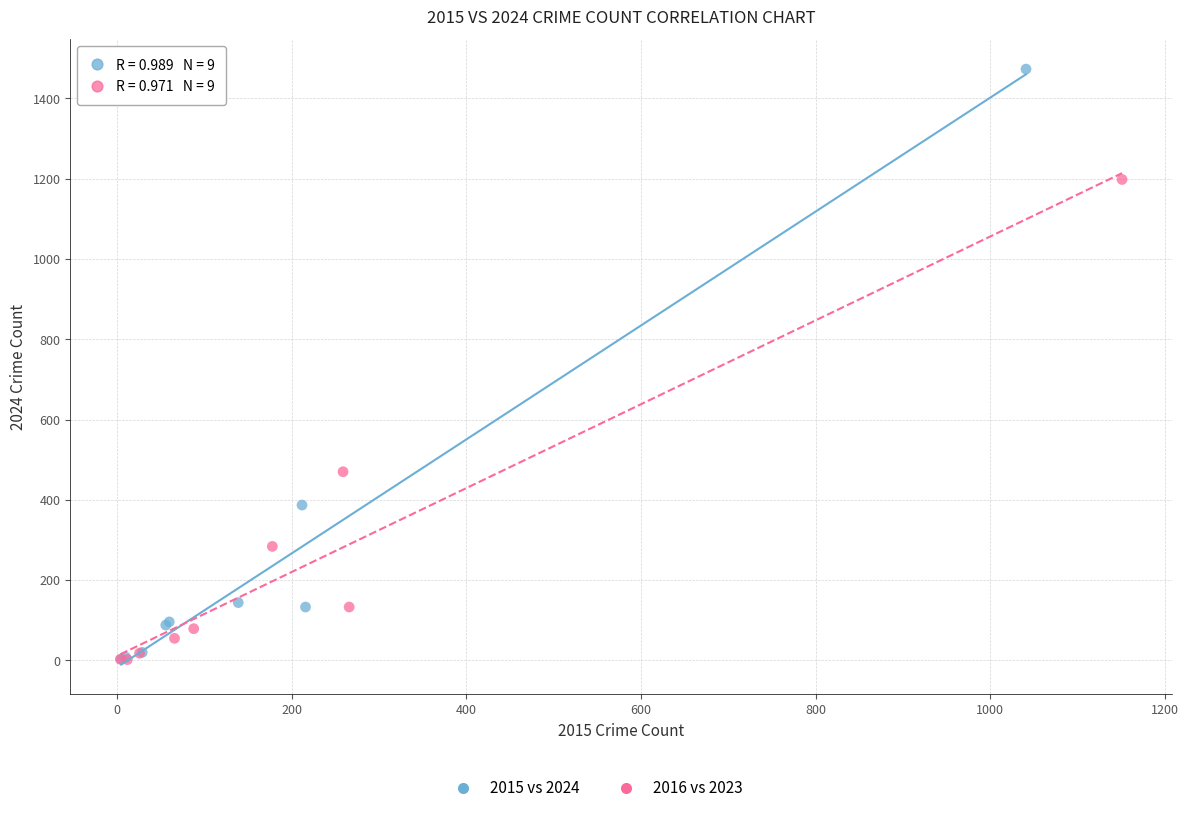

Which series has the widest spread of Y values?

2015 vs 2024